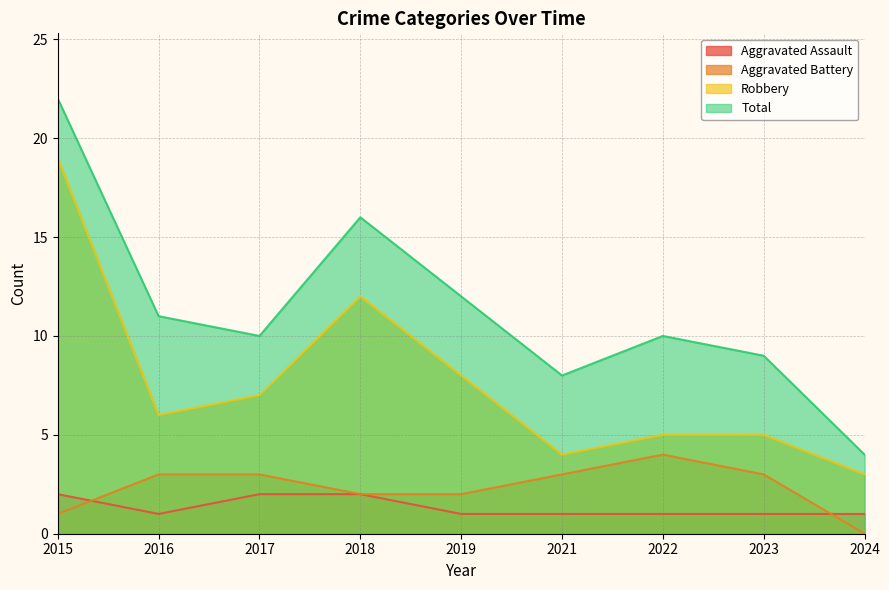

True or false: Aggravated Battery and Robbery cross at least once.

False